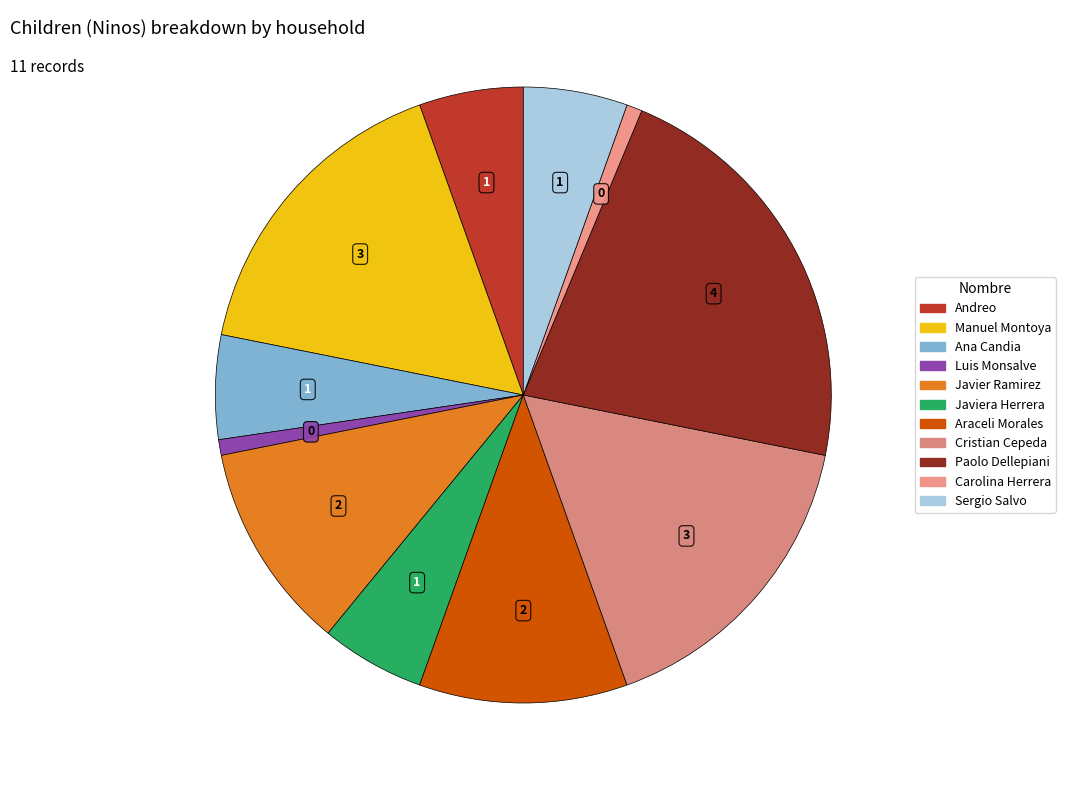

The Ana Candia slice represents 6% of the pie. True or false?

True